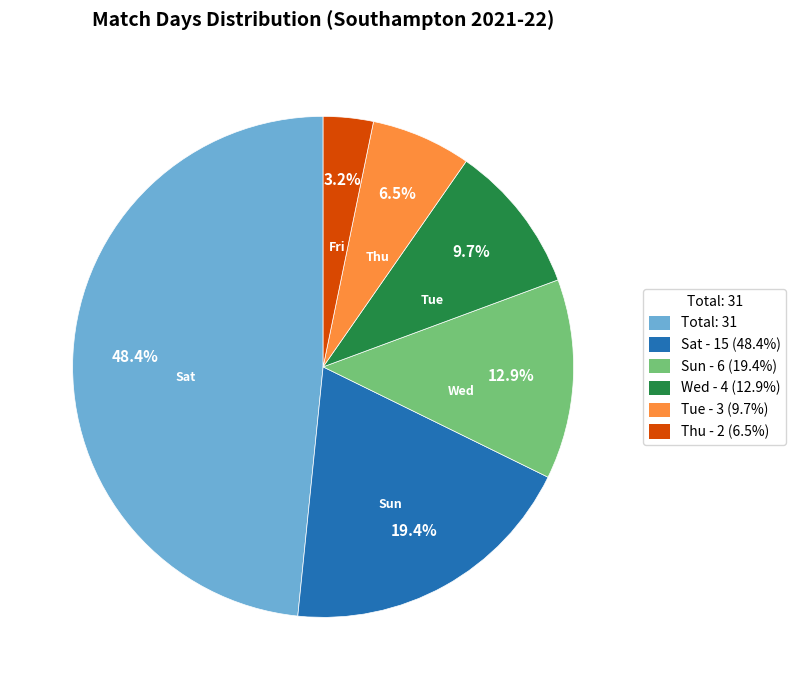

Count the number of slices in the pie.

6